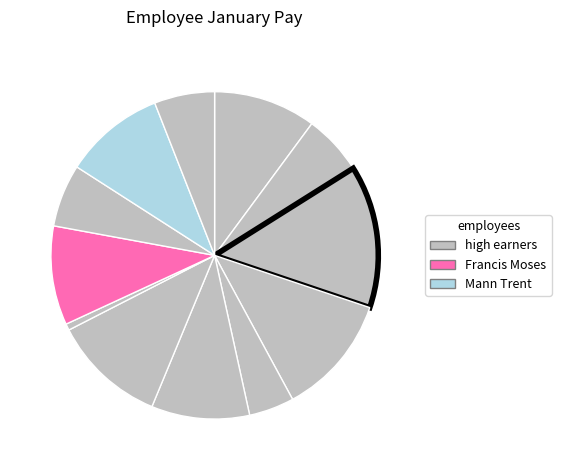

Count the number of slices in the pie.

12